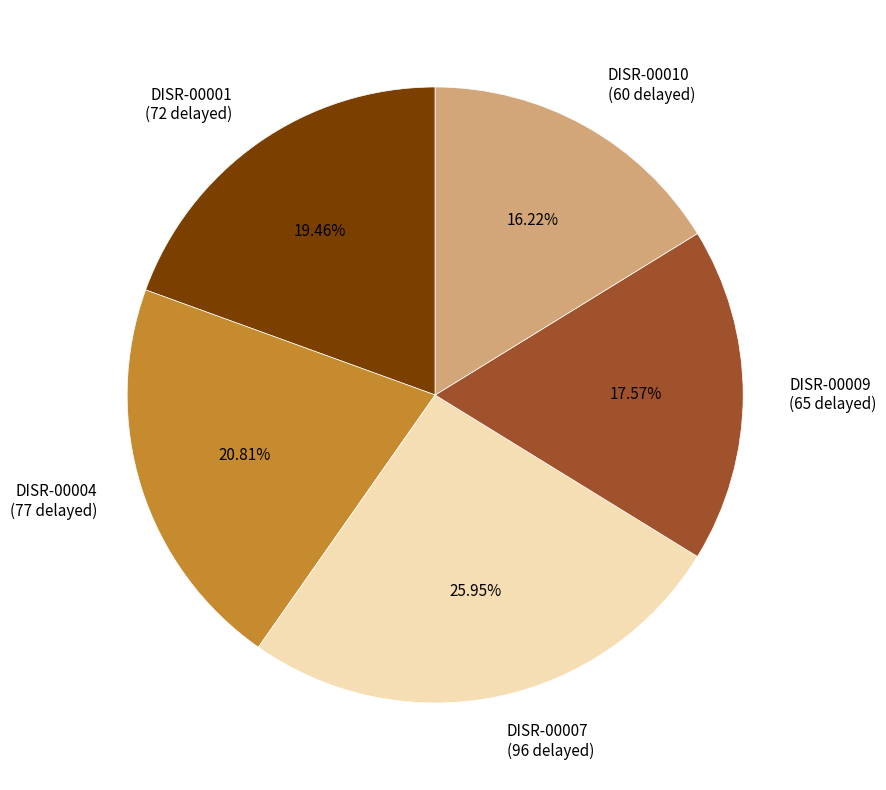

Is it true that DISR-00009 is 8% of the pie?

False